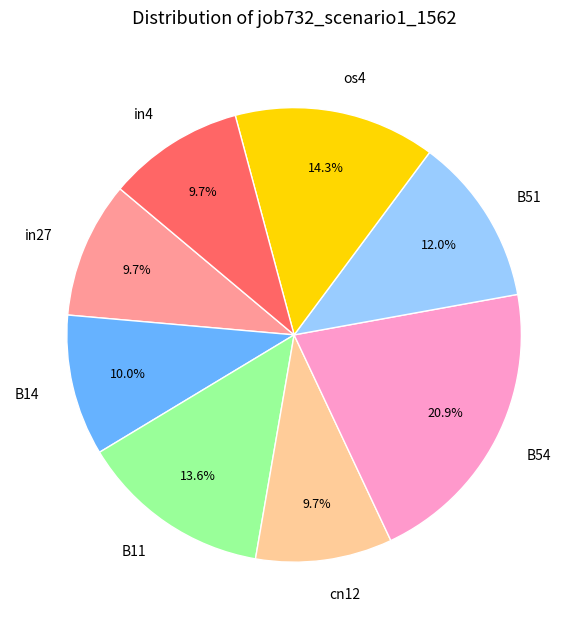

Count the number of slices in the pie.

8